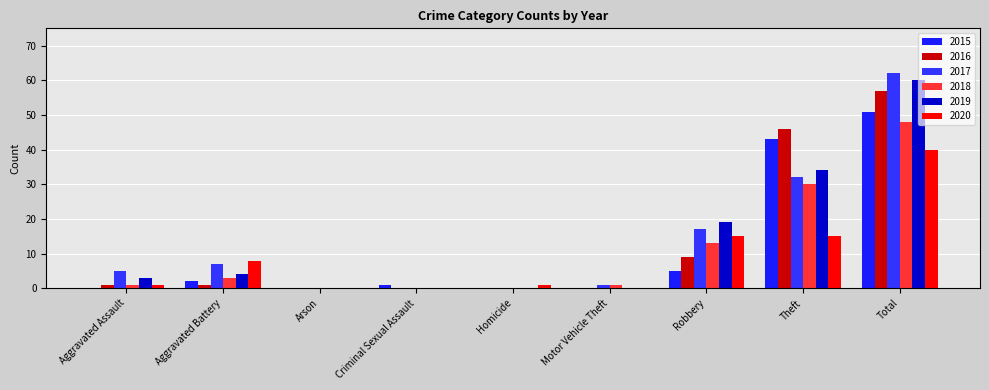

Is it true that 2018 equals 0 at Criminal Sexual Assault?

True